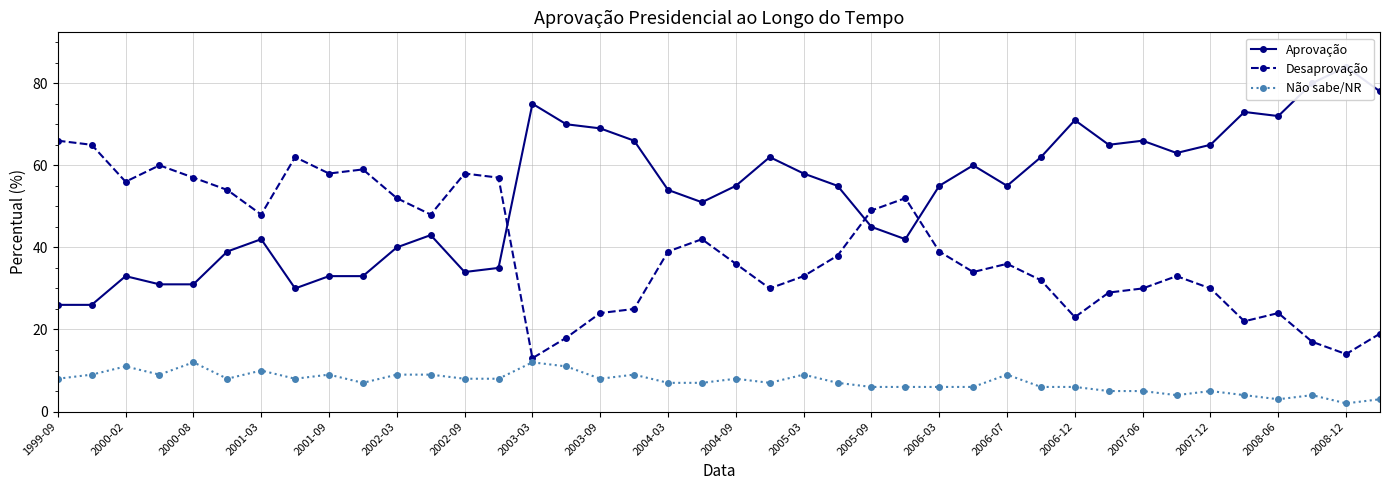

Which series has the largest range (max minus min)?

Aprovação